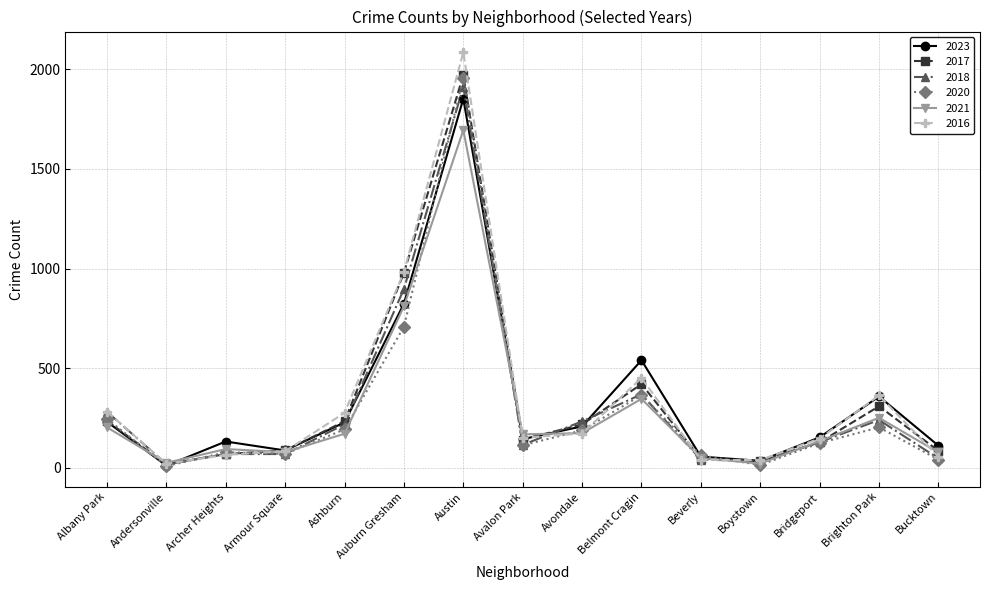

At which category is the sum across all series the highest?

Austin